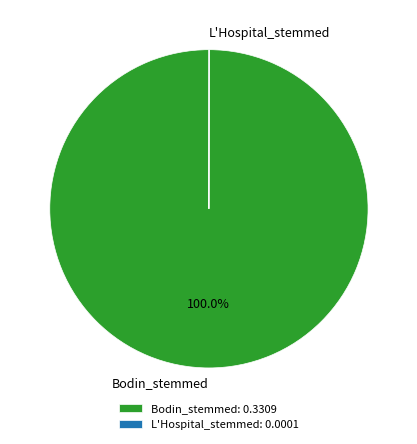

What is the largest slice in the pie chart?

Bodin_stemmed